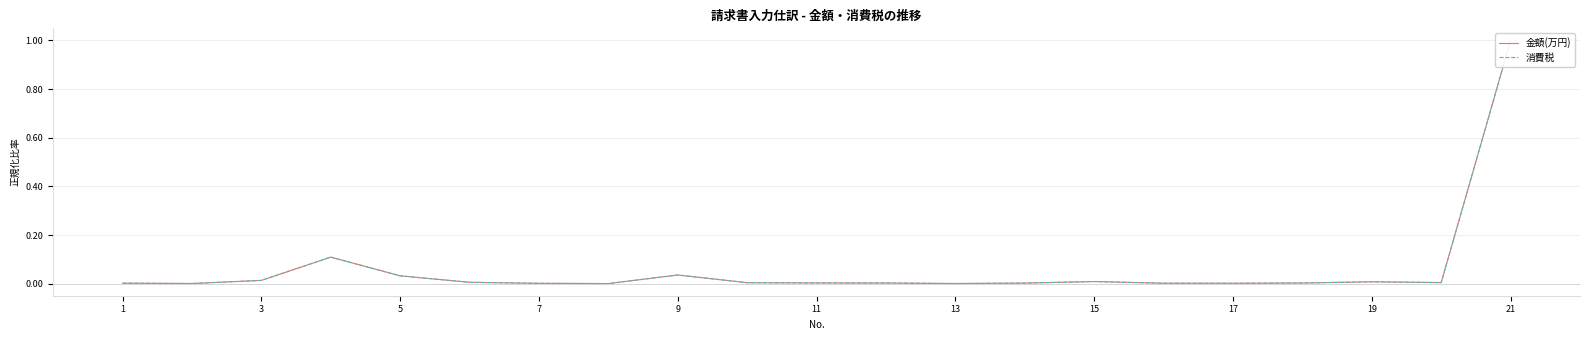

List the series in order of their peak value, lowest first.

金額(万円), 消費税